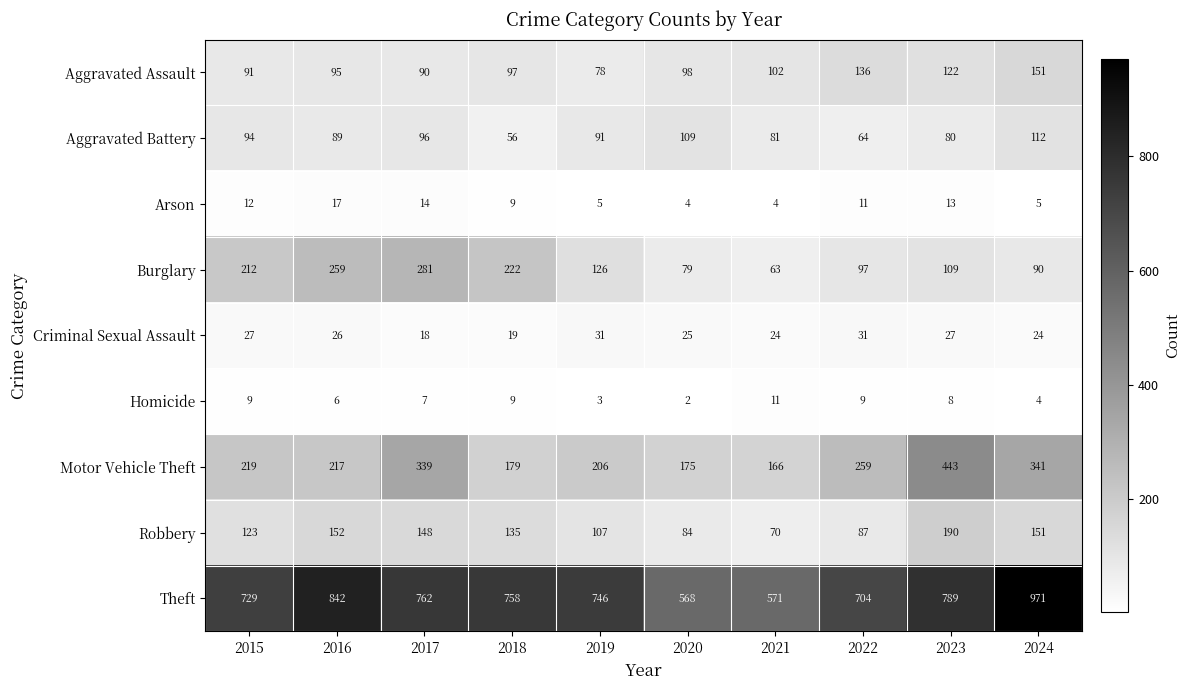

Which series has the largest total across all categories?

Theft